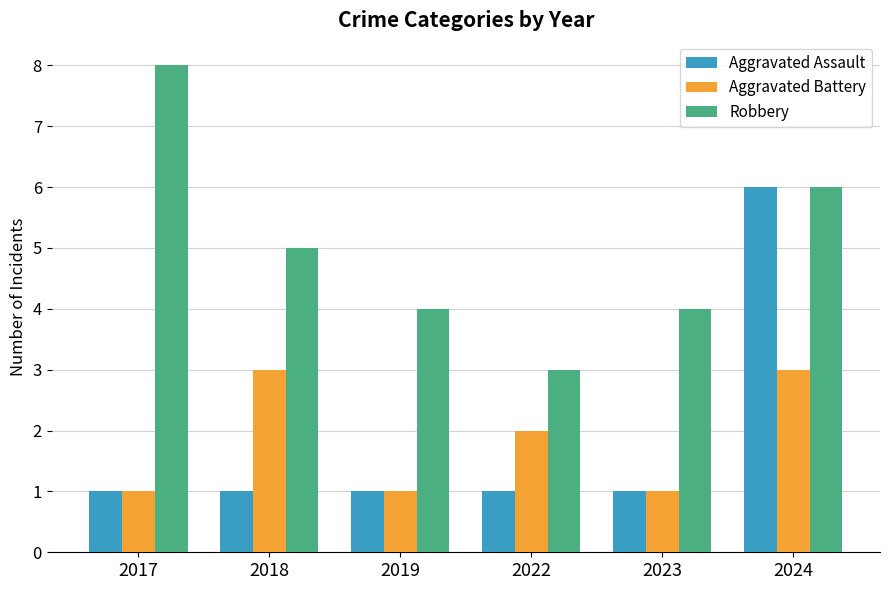

What is the sum of the Aggravated Assault values at 2018 and 2022?

2